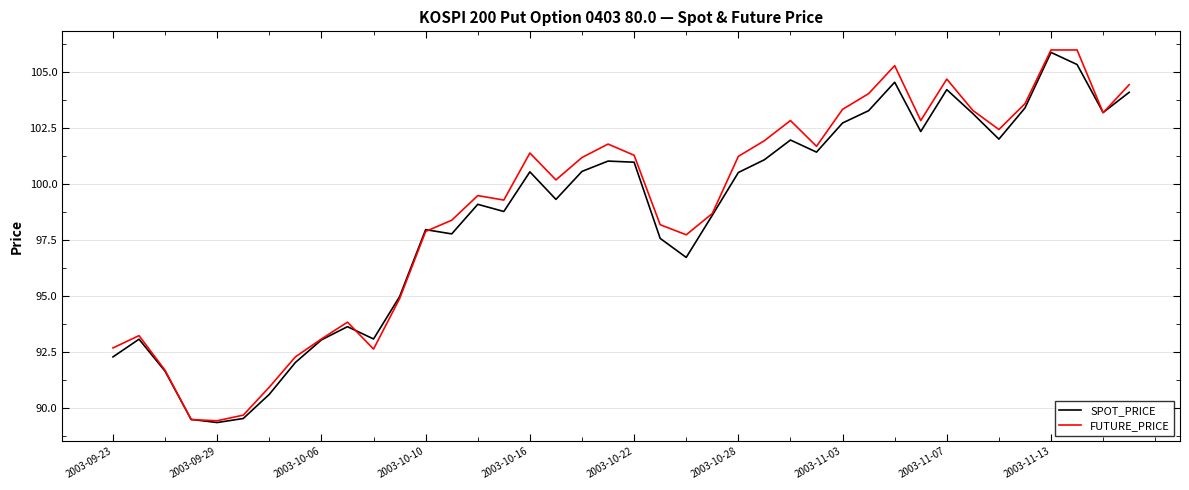

What is the minimum value for FUTURE_PRICE?

89.5